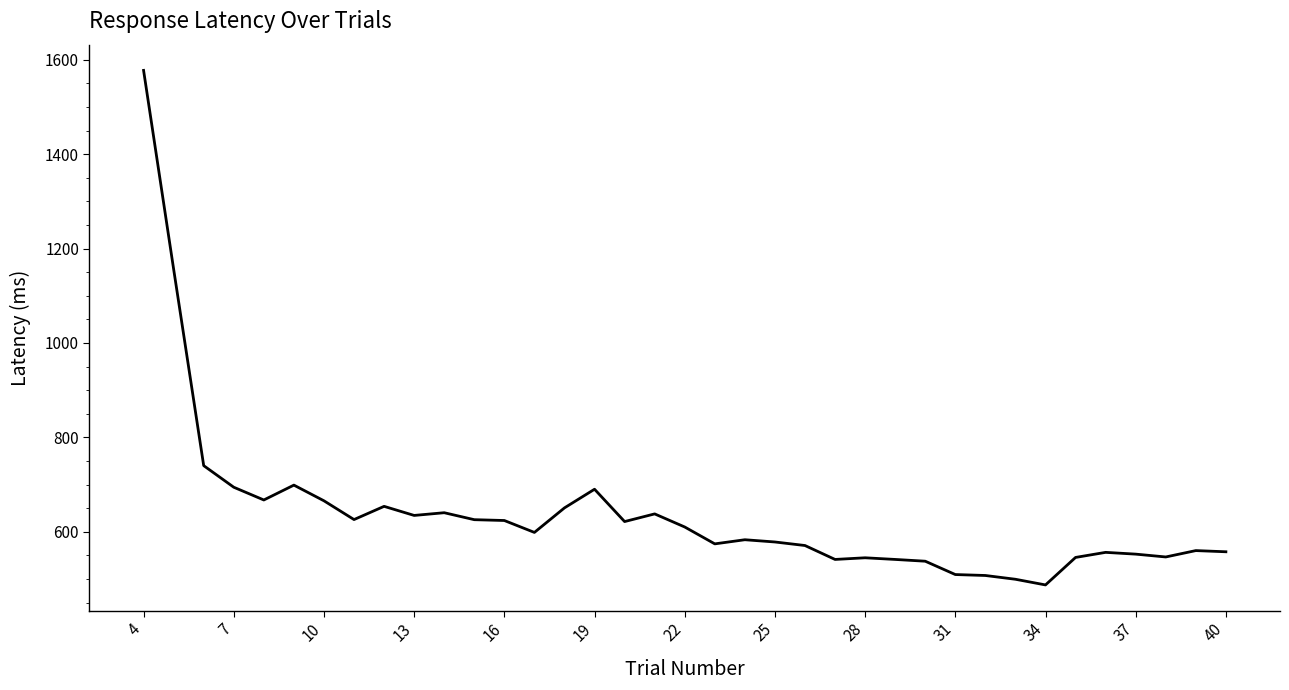

What is the greatest value displayed?

1577.5